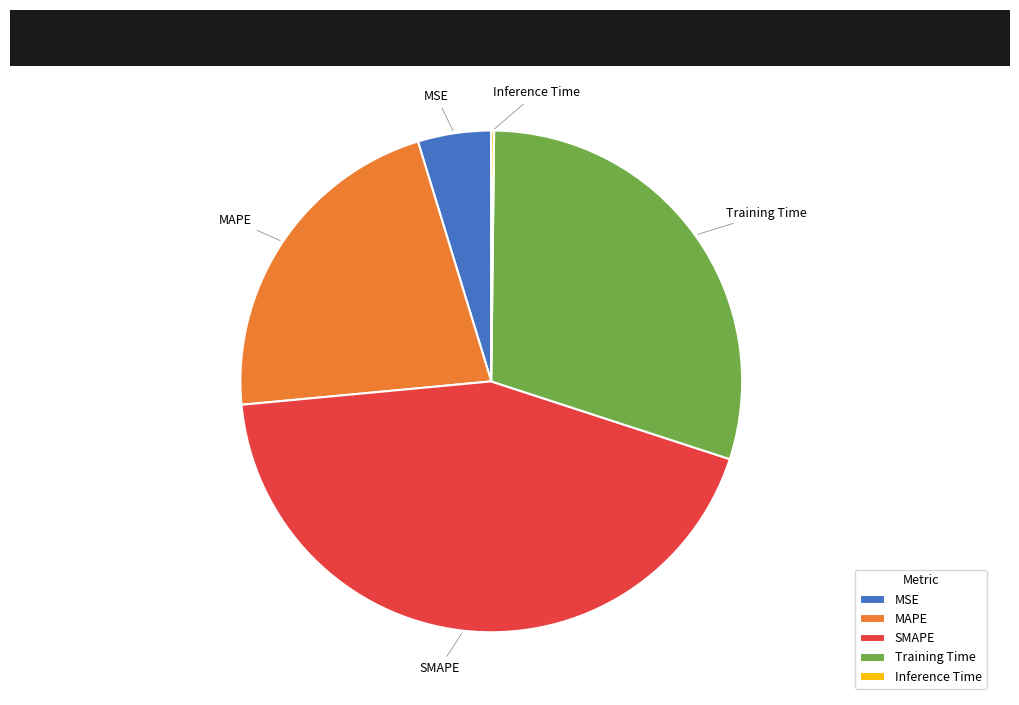

Is there a majority slice in this chart?

No